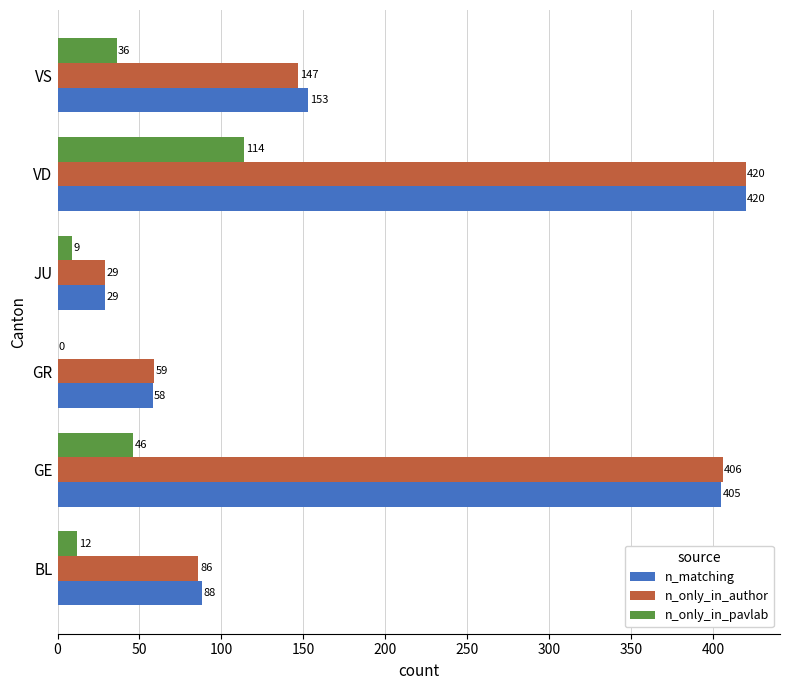

What is the sum of the n_only_in_pavlab values at GR and VD?

114